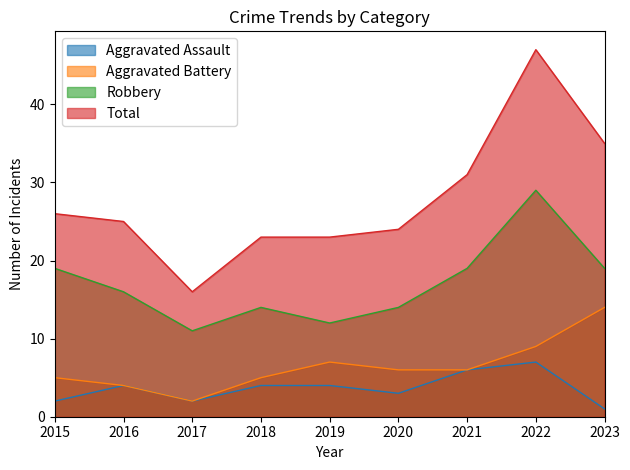

What is the difference between the Aggravated Assault values at 2023 and 2015?

1